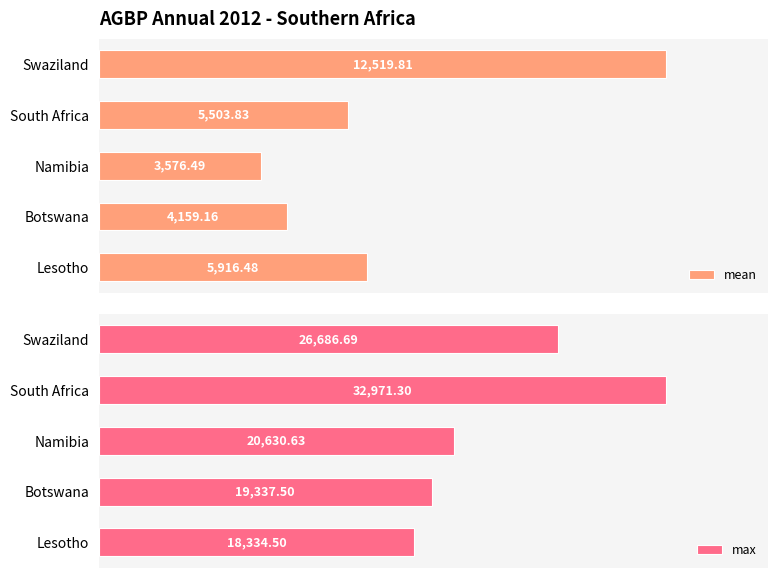

Rank the categories by mean value from highest to lowest.

Swaziland, Lesotho, South Africa, Botswana, Namibia